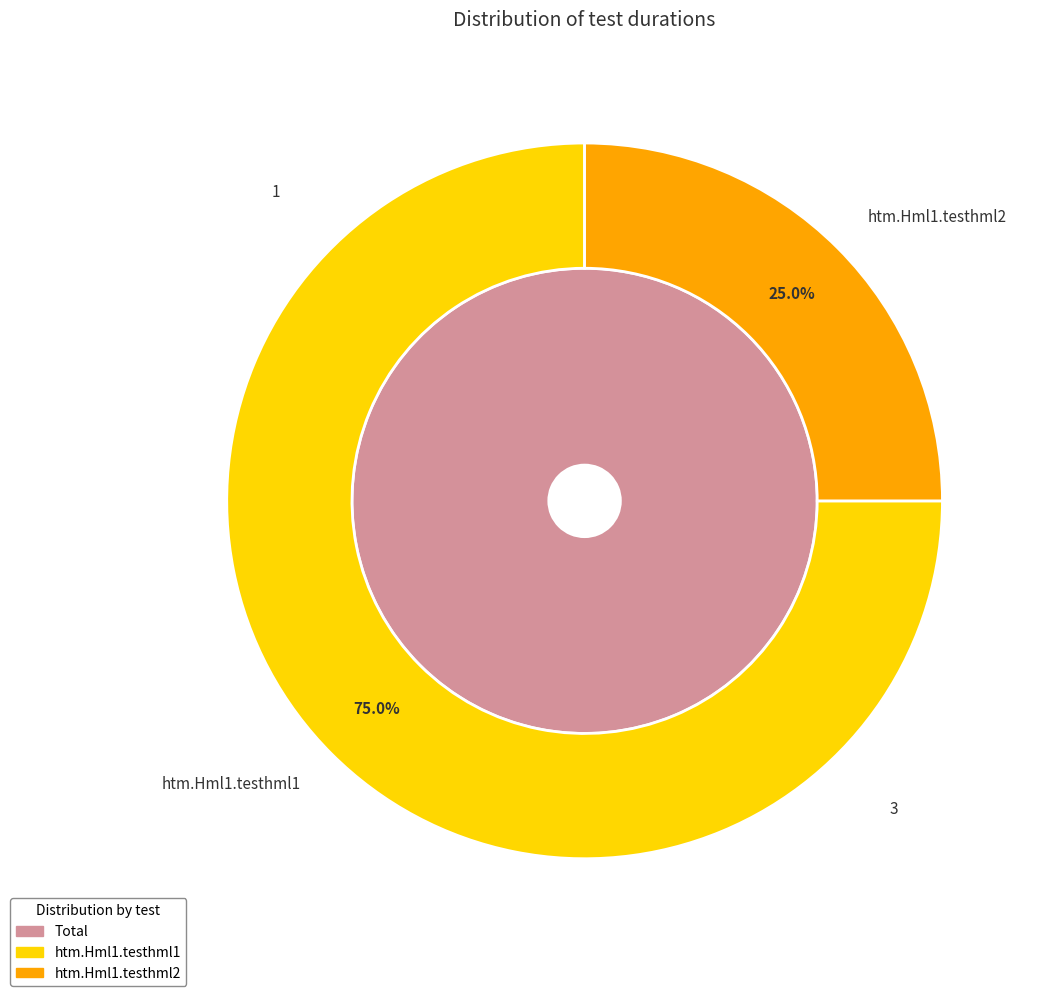

What percentage is the htm.Hml1.testhml1 slice, to the nearest percent?

75%